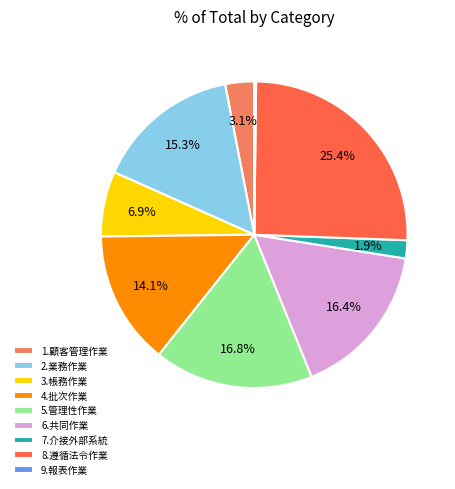

To the nearest percent, what is the difference between the largest and smallest slice percentages?

25%